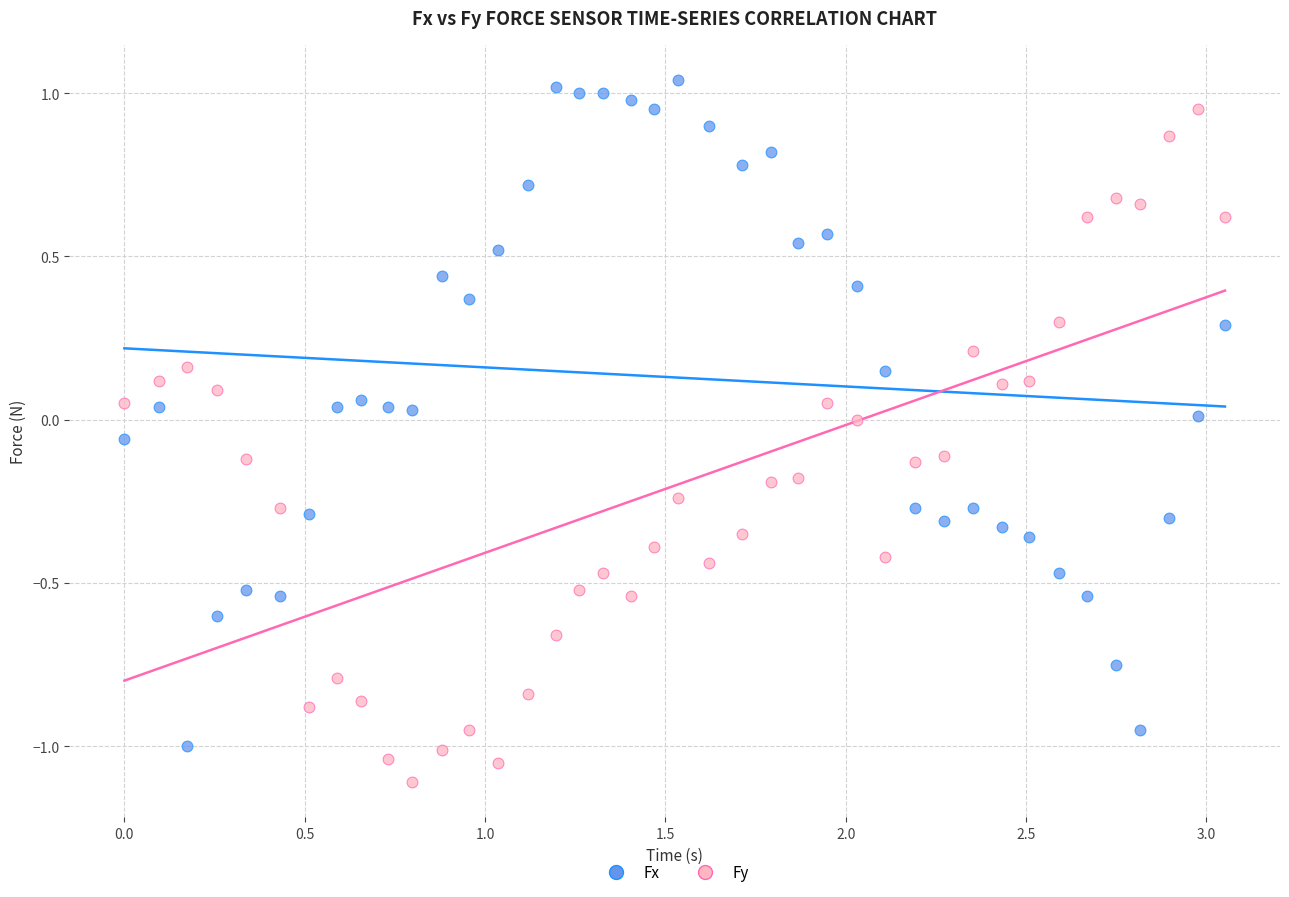

Which series has the widest spread of Y values?

Fy